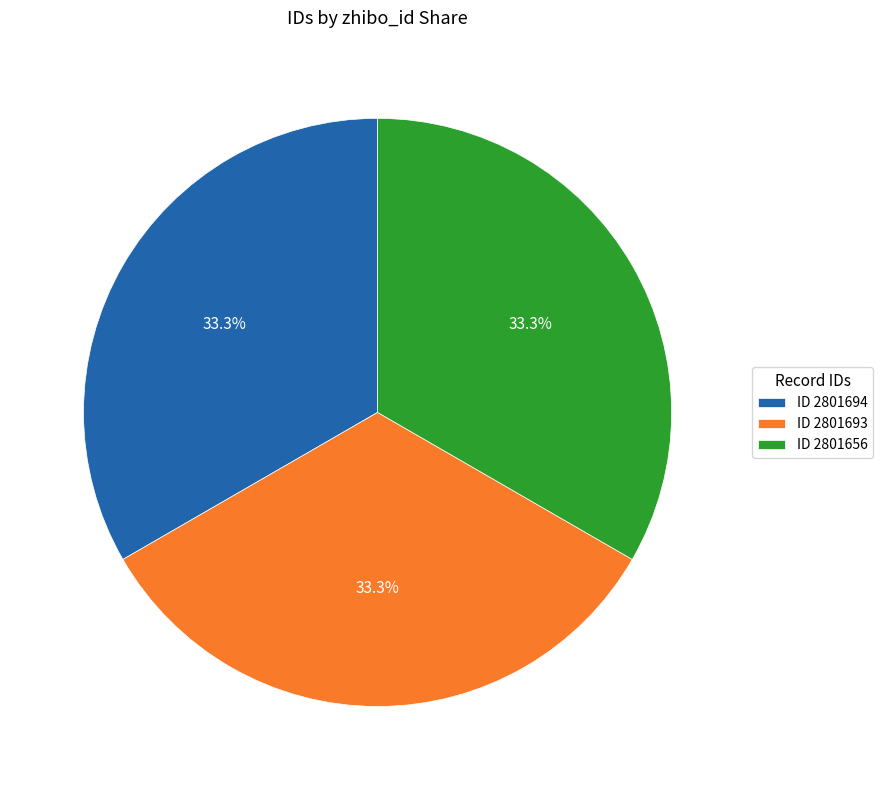

What is the ratio of the value at ID 2801694 to the value at ID 2801656?

1.0